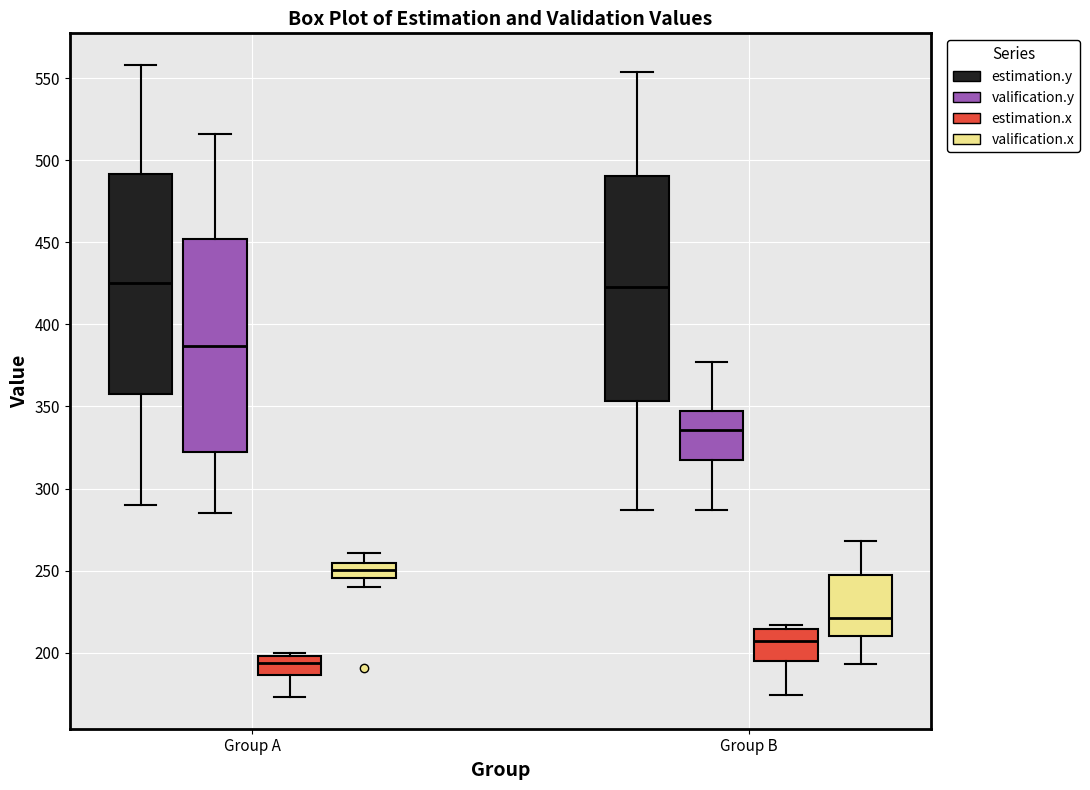

Reading left to right, read every box against the y-axis: the position of its median line, the range the box covers, and the ends of its whiskers. The values are not printed on the chart, so give them approximately, as read against the axis.

Group A (estimation.y): median 425, box 360 to 490, whiskers 290 to 560
Group A (valification.y): median 385, box 325 to 450, whiskers 285 to 515
Group A (estimation.x): median 195, box 185 to 200, whiskers 175 to 200 (just above the box's upper edge)
Group A (valification.x): median 250, box 245 to 255, whiskers 240 to 260
Group B (estimation.y): median 425, box 355 to 490, whiskers 285 to 555
Group B (valification.y): median 335, box 315 to 345, whiskers 285 to 375
Group B (estimation.x): median 205, box 195 to 215, whiskers 175 to 215 (just above the box's upper edge)
Group B (valification.x): median 220, box 210 to 250, whiskers 195 to 270